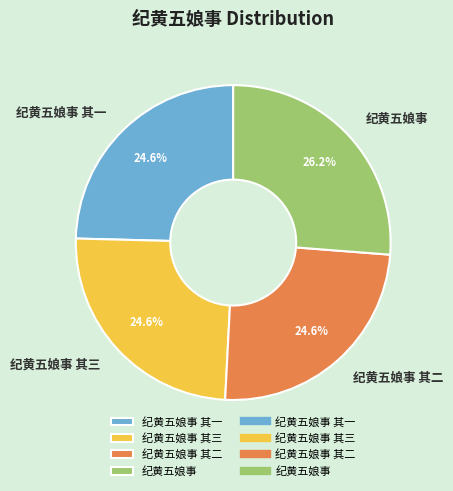

Between 纪黄五娘事 and 纪黄五娘事 其二, which is larger?

纪黄五娘事